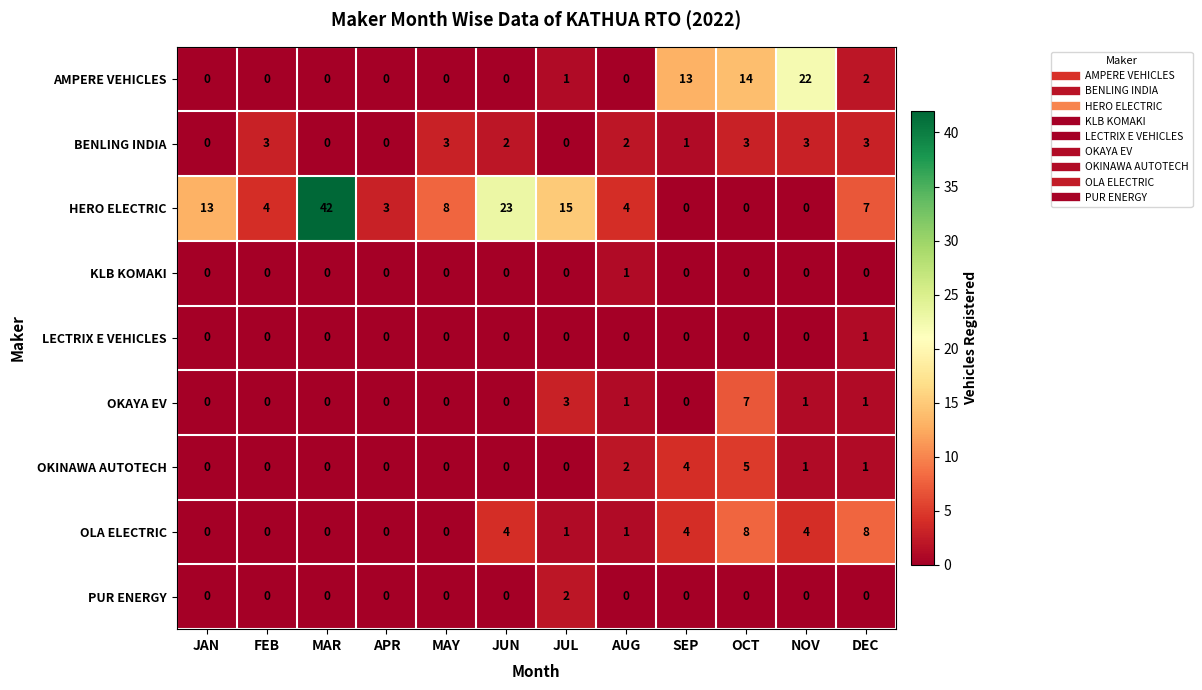

At how many categories does at least one series exceed 2?

12